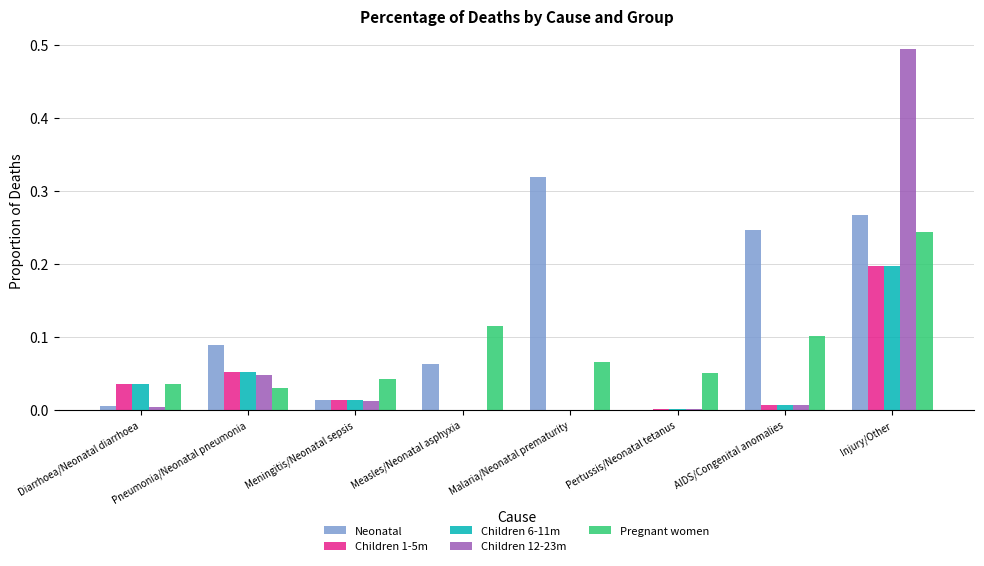

What is the total value across all series at Injury/Other?

1.4